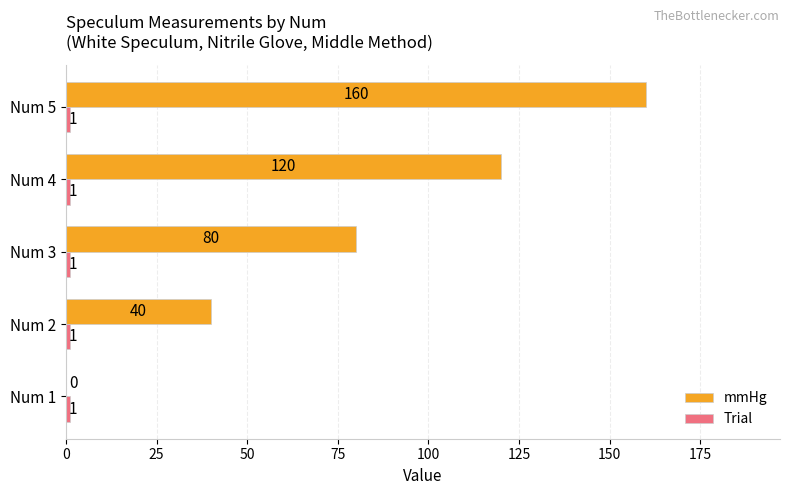

Between Num 3 and Num 4, which series saw the biggest shift?

mmHg